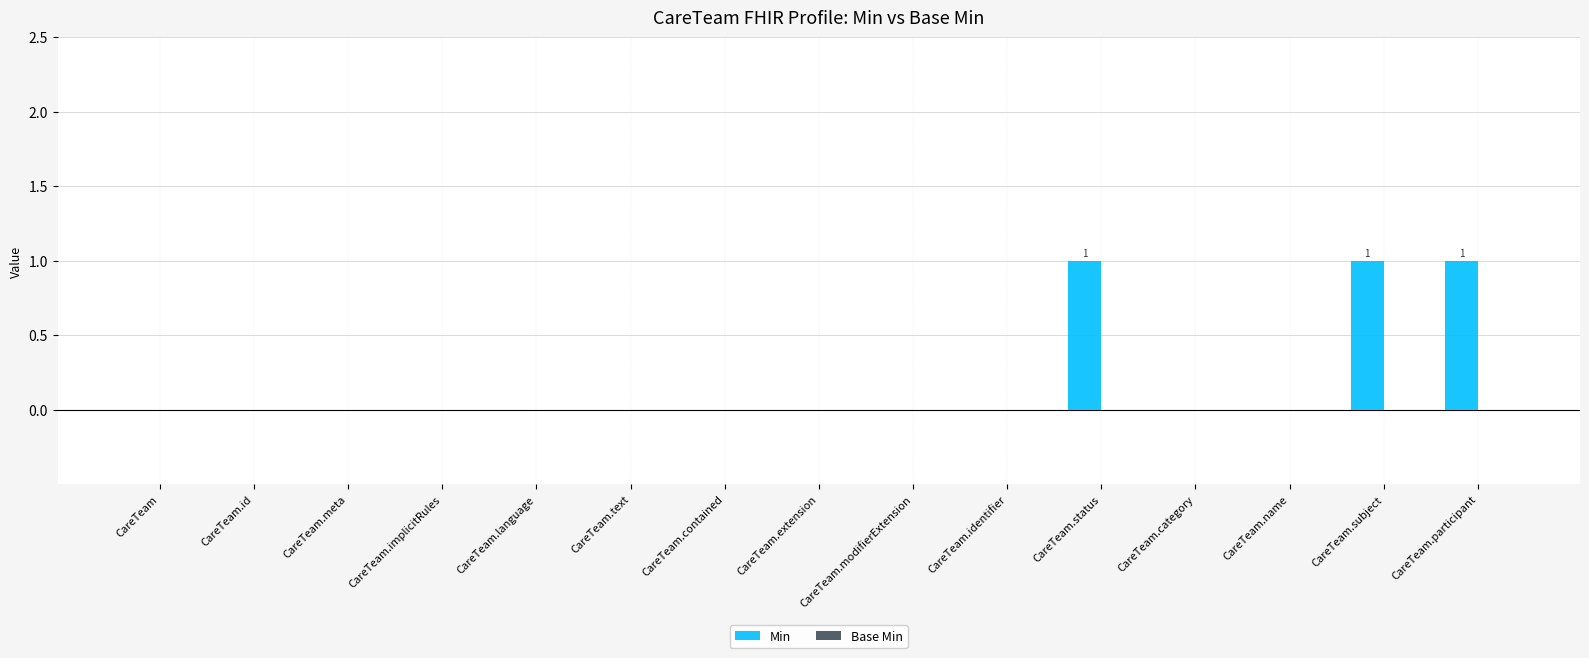

Are the bars horizontal?

No